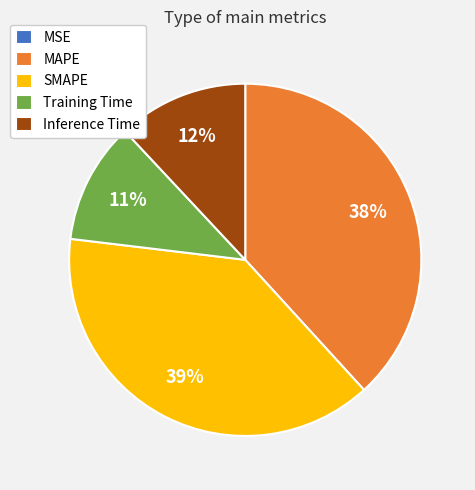

The MAPE slice represents 25% of the pie. True or false?

False